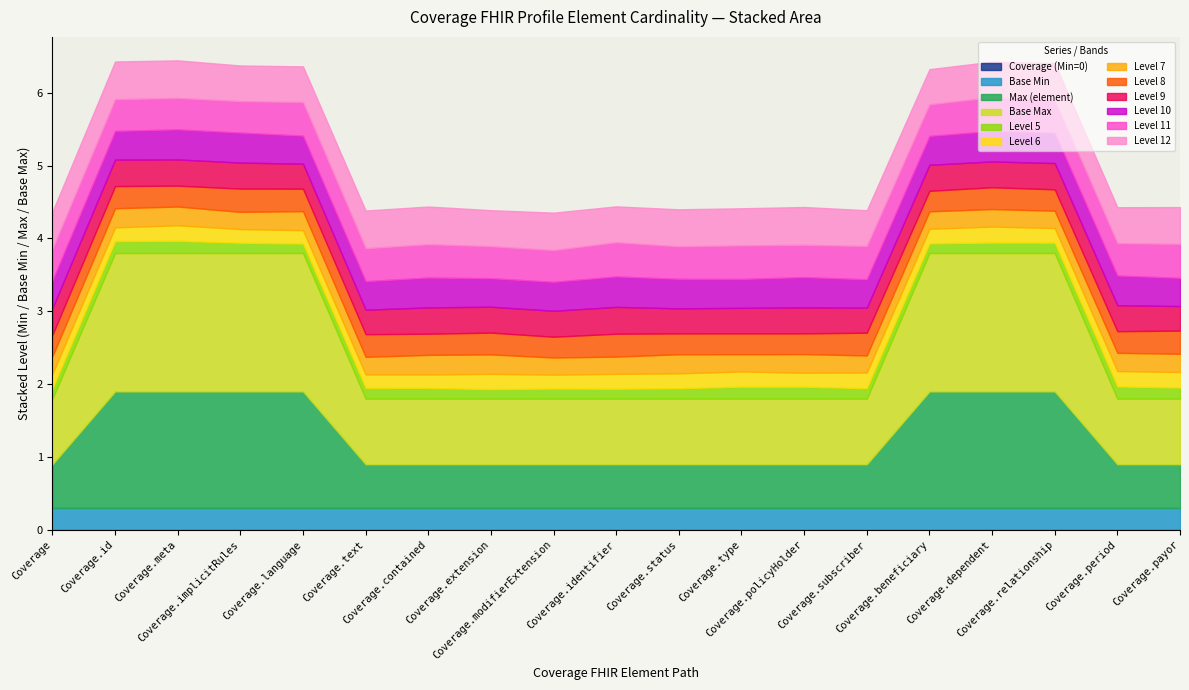

At which category is the sum across all series the highest?

Coverage.id